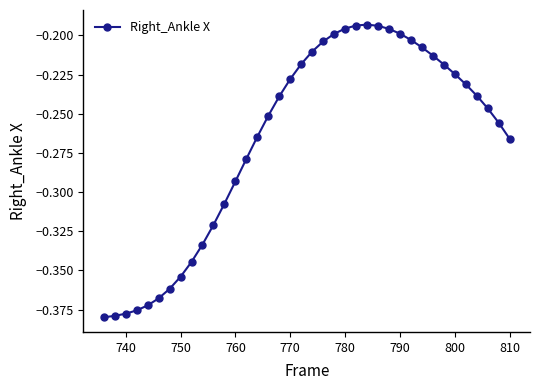

What is the sum of all values?

-10.1